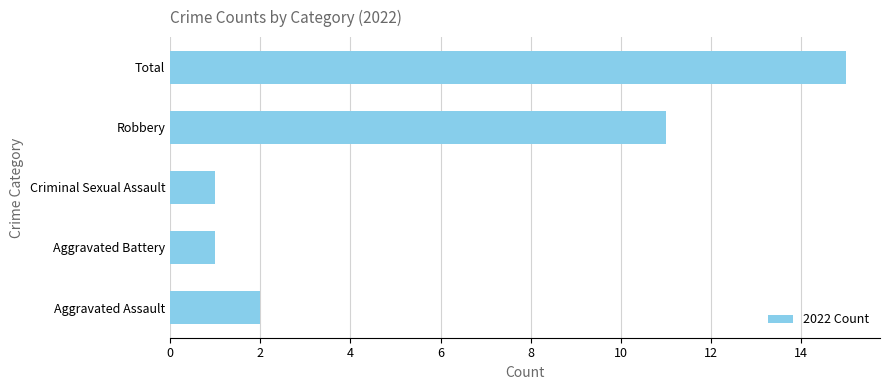

Between Aggravated Battery and Aggravated Assault, which is larger?

Aggravated Assault